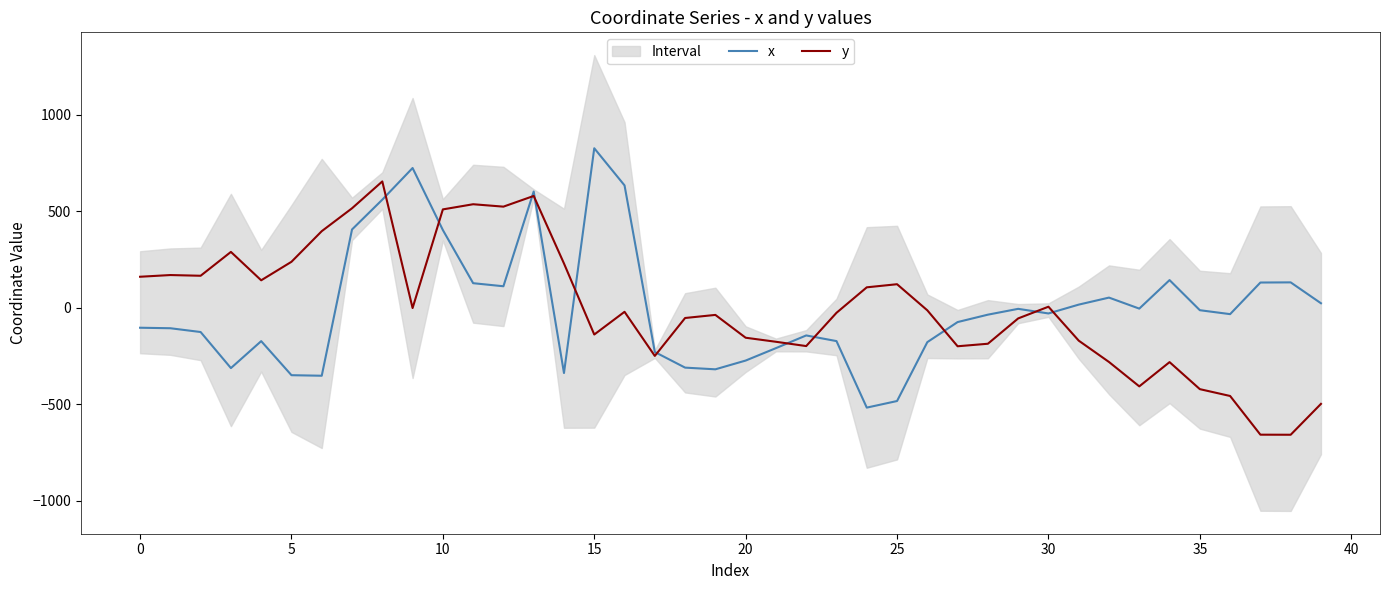

At 12, list the series in order from largest to smallest.

y, x